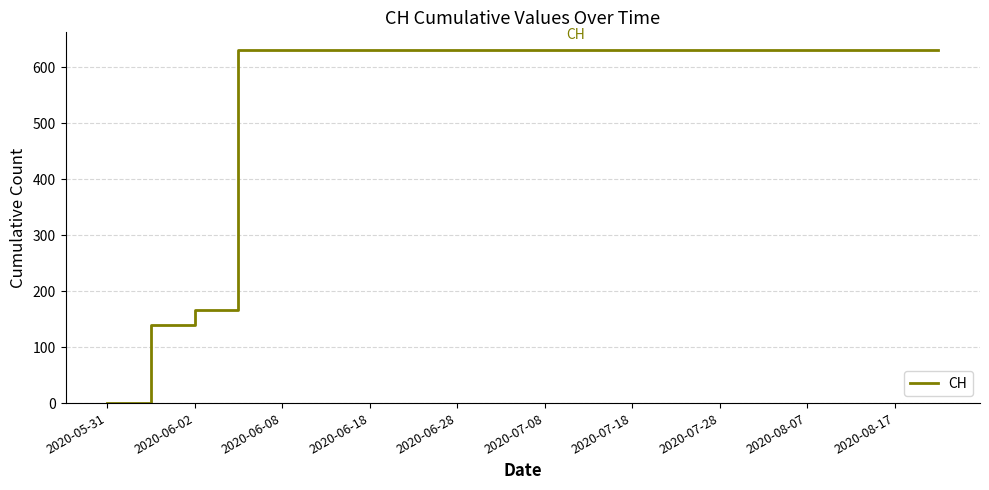

What is the difference between the maximum and minimum values?

631